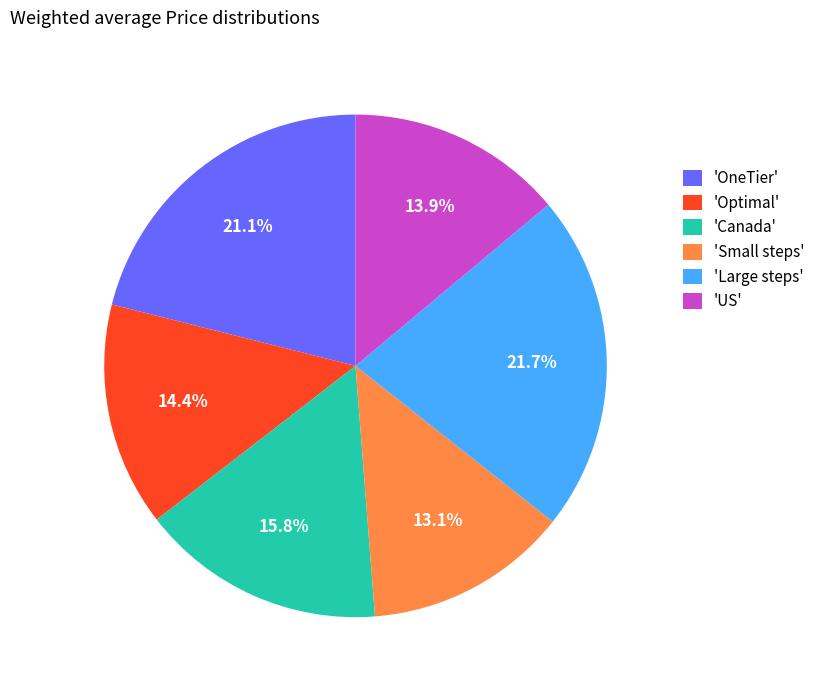

What percentage do 'Large steps' and 'US' together represent?

35.6%